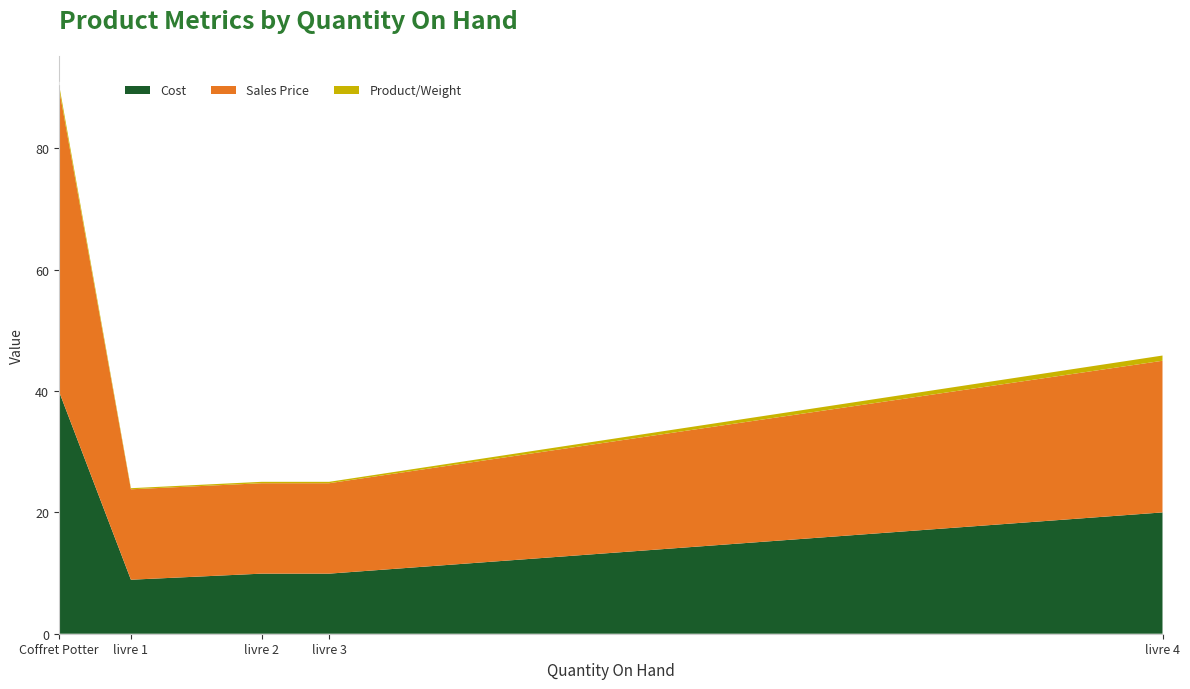

Reading right to left, what are all the values shown in this chart?

Cost: 20.0	9.9	9.9	8.9	40.0
Product/Weight: 0.9	0.2	0.2	0.2	0.7
Sales Price: 25.0	14.9	14.9	14.9	50.0